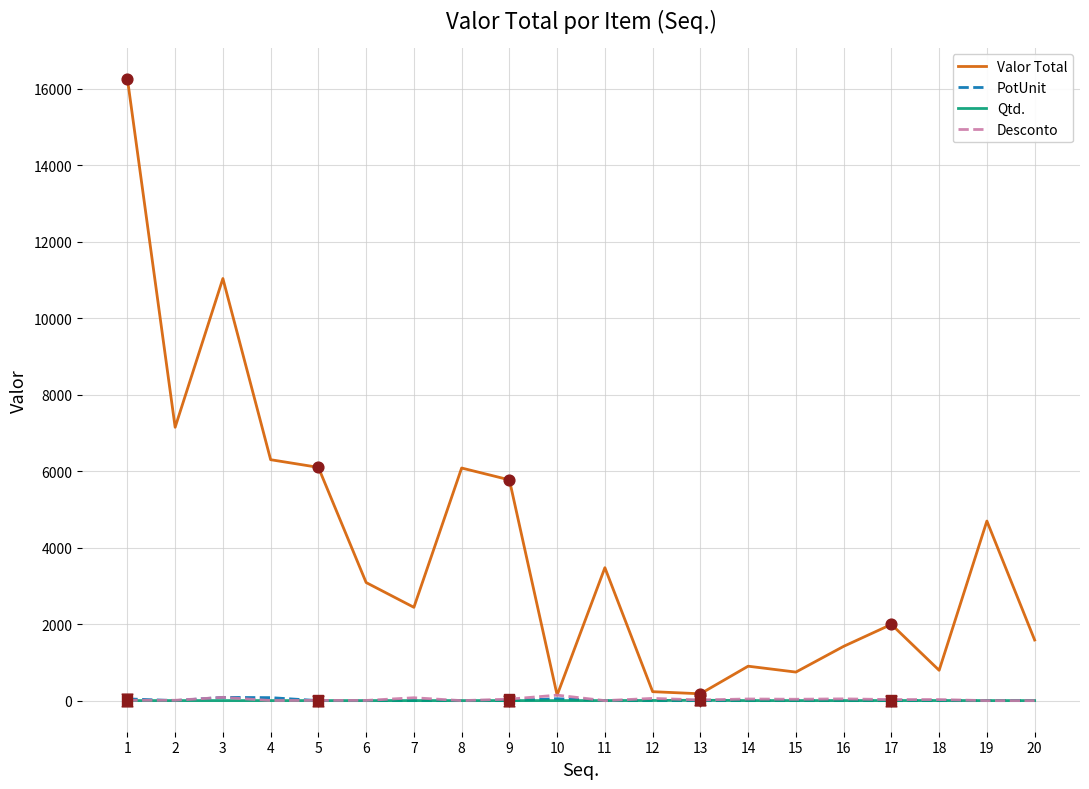

What is the total value across all series at 6?

3094.8